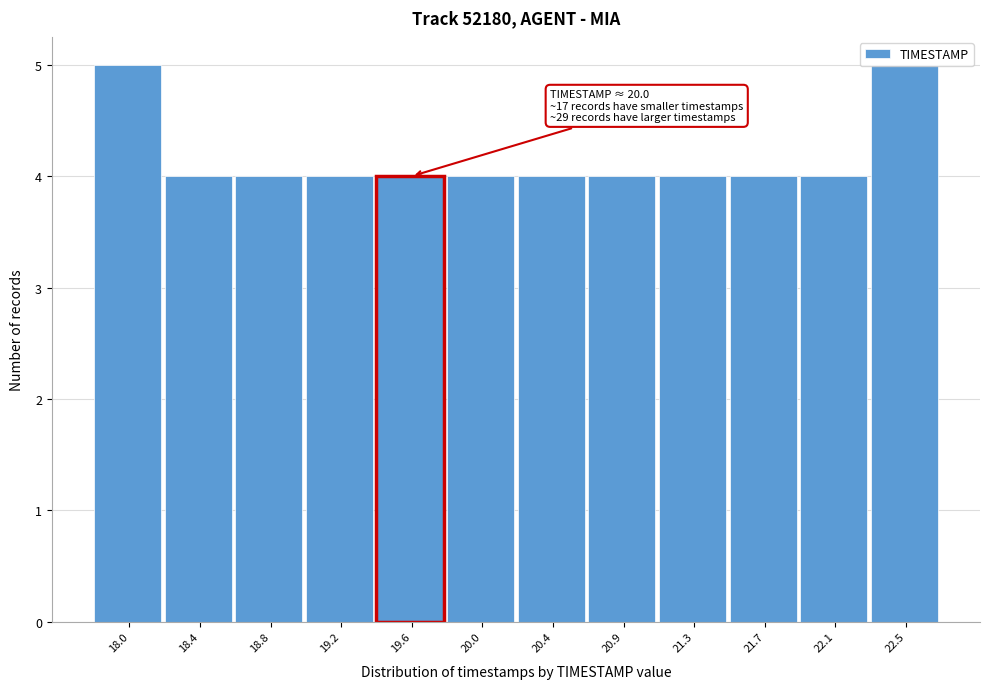

What is the greatest value displayed?

5